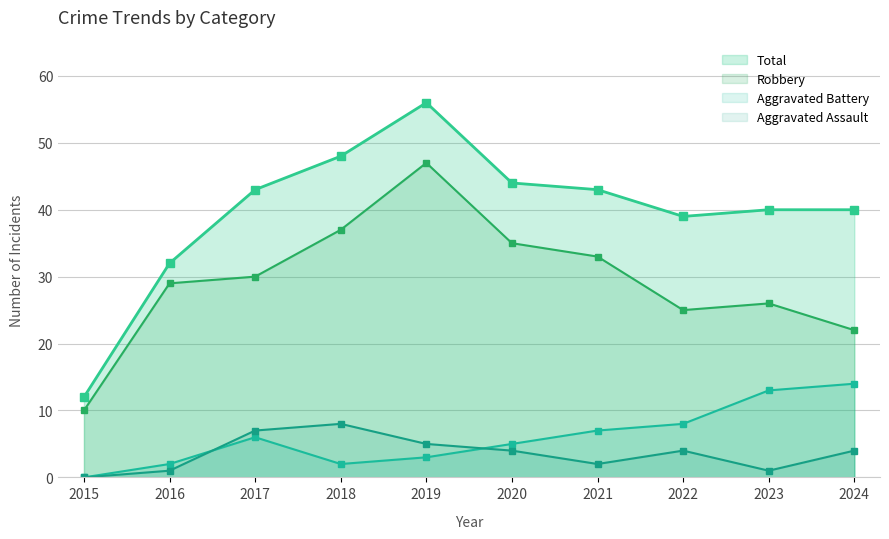

True or false: Aggravated Assault and Aggravated Battery intersect in this chart.

True